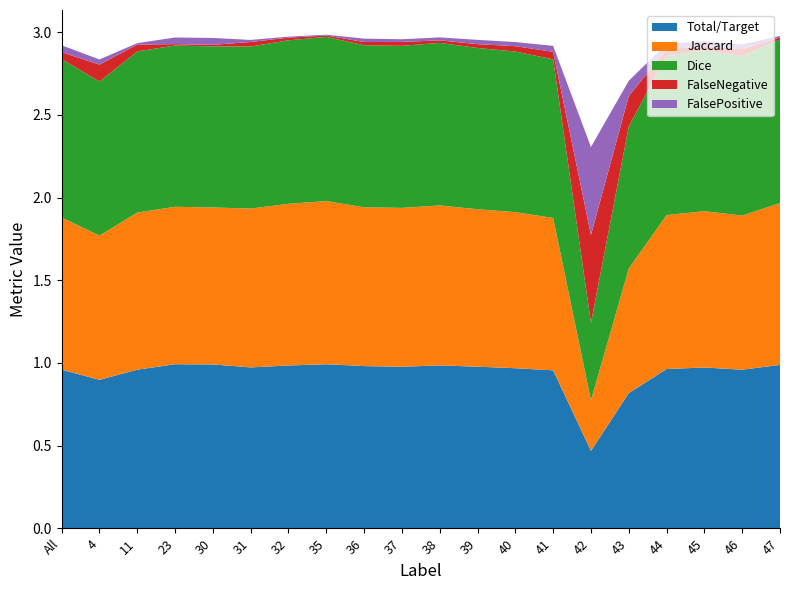

Reading left to right, what are all the values shown in this chart?

Total/Target: All=1.0	4=0.9	11=1.0	23=1.0	30=1.0	31=1.0	32=1.0	35=1.0	36=1.0	37=1.0	38=1.0	39=1.0	40=1.0	41=1.0	42=0.5	43=0.8	44=1.0	45=1.0	46=1.0	47=1.0
Jaccard: All=0.9	4=0.9	11=1.0	23=1.0	30=0.9	31=1.0	32=1.0	35=1.0	36=1.0	37=1.0	38=1.0	39=1.0	40=0.9	41=0.9	42=0.3	43=0.8	44=0.9	45=0.9	46=0.9	47=1.0
Dice: All=1.0	4=0.9	11=1.0	23=1.0	30=1.0	31=1.0	32=1.0	35=1.0	36=1.0	37=1.0	38=1.0	39=1.0	40=1.0	41=1.0	42=0.5	43=0.9	44=1.0	45=1.0	46=1.0	47=1.0
FalseNegative: All=0.0	4=0.1	11=0.0	23=0.0	30=0.0	31=0.0	32=0.0	35=0.0	36=0.0	37=0.0	38=0.0	39=0.0	40=0.0	41=0.0	42=0.5	43=0.2	44=0.0	45=0.0	46=0.0	47=0.0
FalsePositive: All=0.0	4=0.0	11=0.0	23=0.0	30=0.0	31=0.0	32=0.0	35=0.0	36=0.0	37=0.0	38=0.0	39=0.0	40=0.0	41=0.0	42=0.5	43=0.1	44=0.0	45=0.0	46=0.0	47=0.0